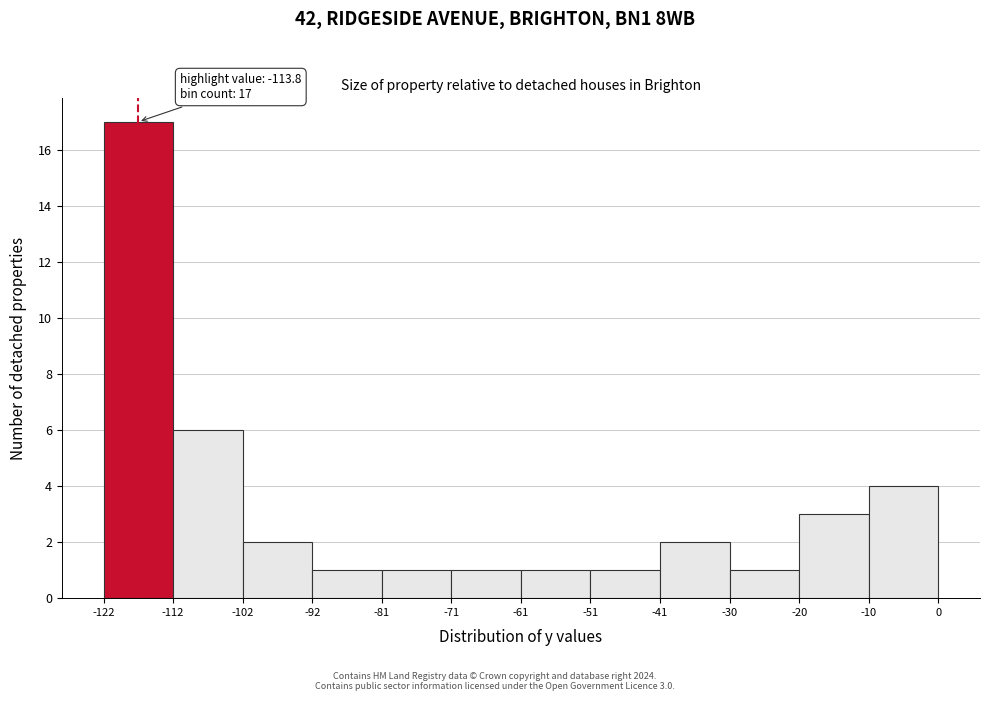

Which range on the x-axis has the tallest bar?

-122 to -112